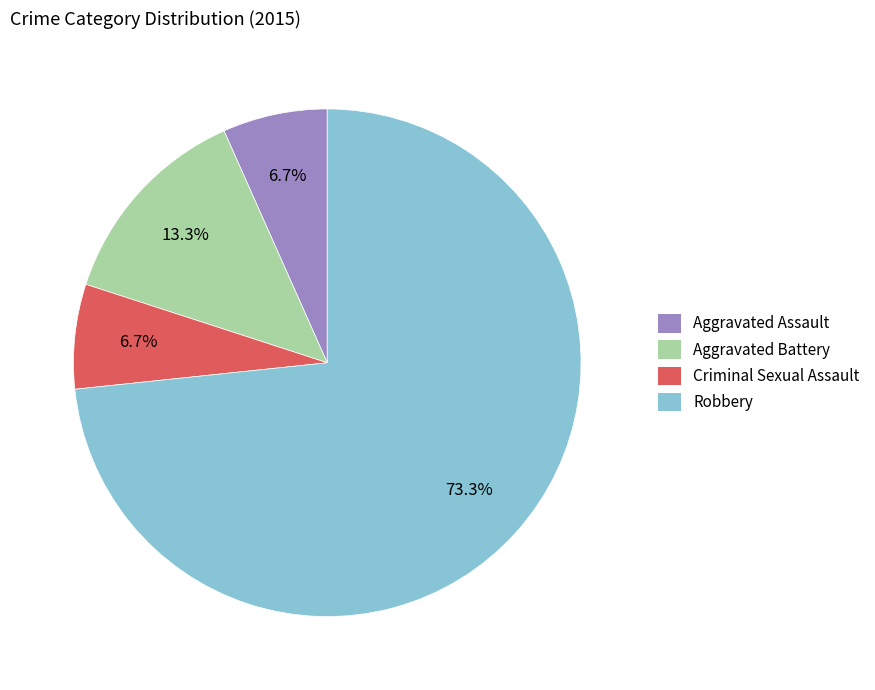

Approximately how many times larger is the value at Aggravated Battery compared to Robbery?

0.2